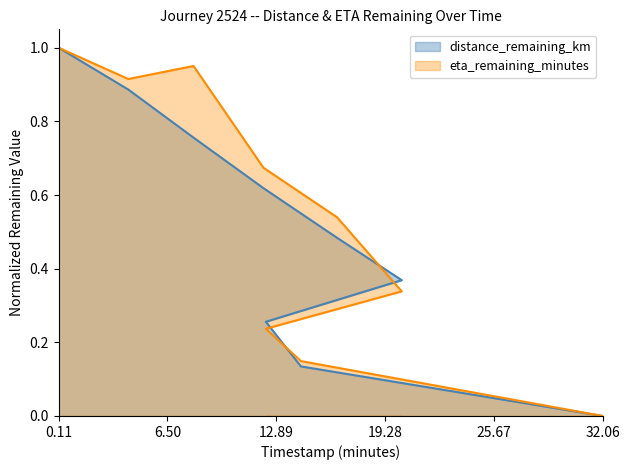

True or false: eta_remaining_minutes and distance_remaining_km intersect in this chart.

True